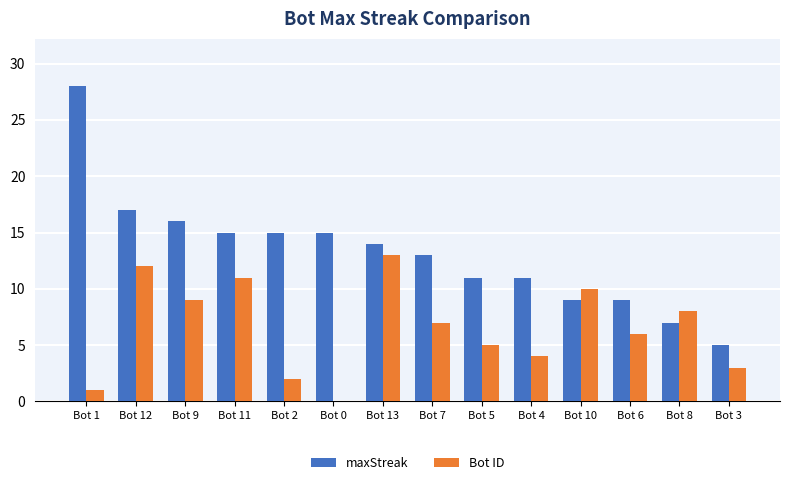

Which category has the highest value in the maxStreak series?

Bot 1